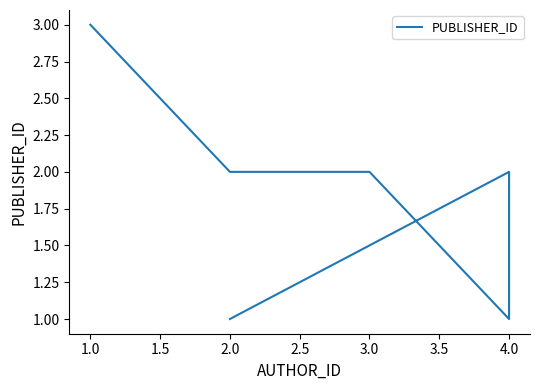

Reading left to right, extract all data points from this chart.

3	2	2	1	2	1